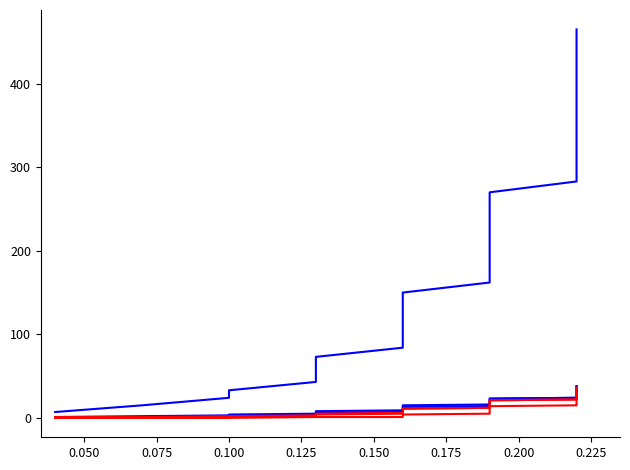

At 29, list the series in order from largest to smallest.

Total criteria met, Reference to literature, Relevance, Research design, Instrumentation & data, Population and sample